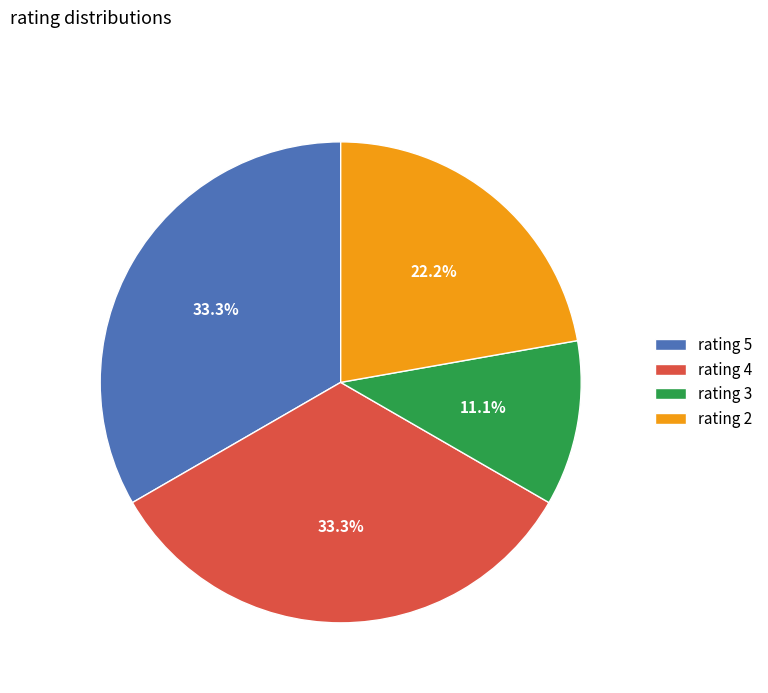

What is the ratio of the value at rating 4 to the value at rating 3?

3.0